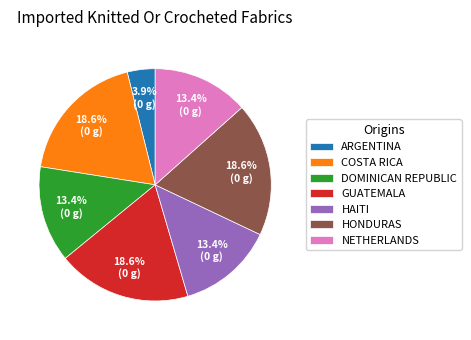

Do GUATEMALA and ARGENTINA together represent more than half of the pie?

No